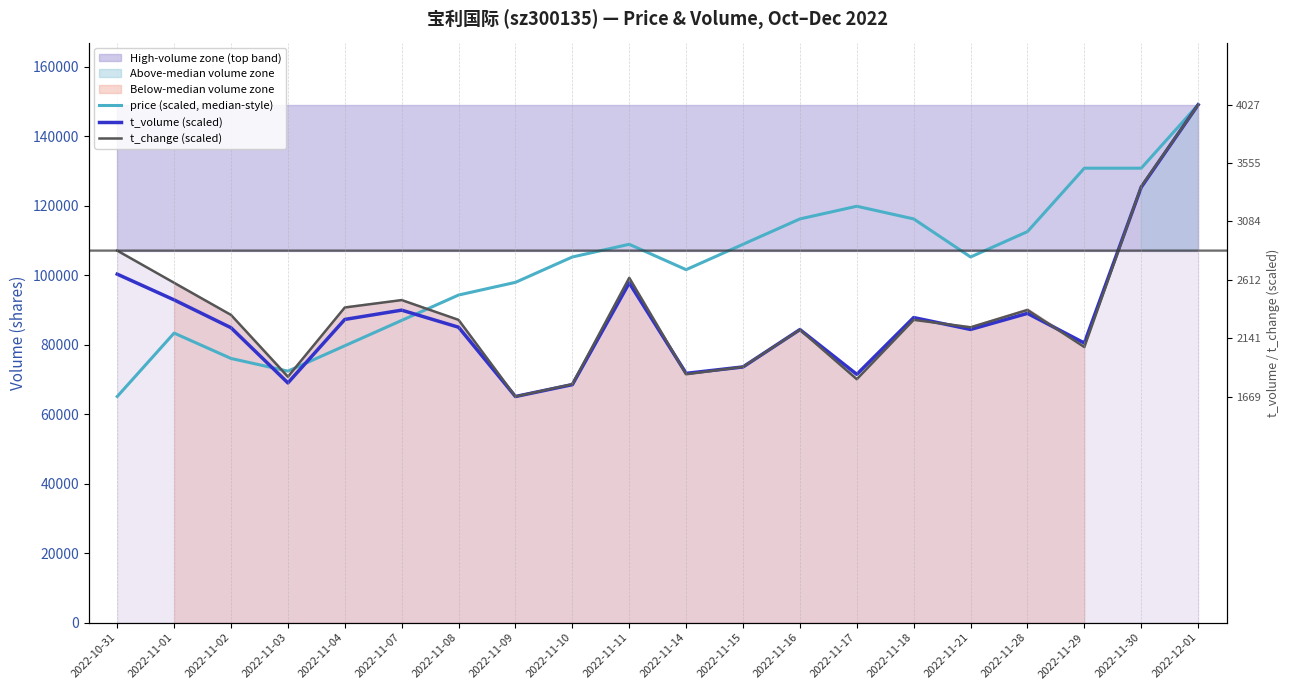

Which series has the largest total across all categories?

price (scaled, median-style)